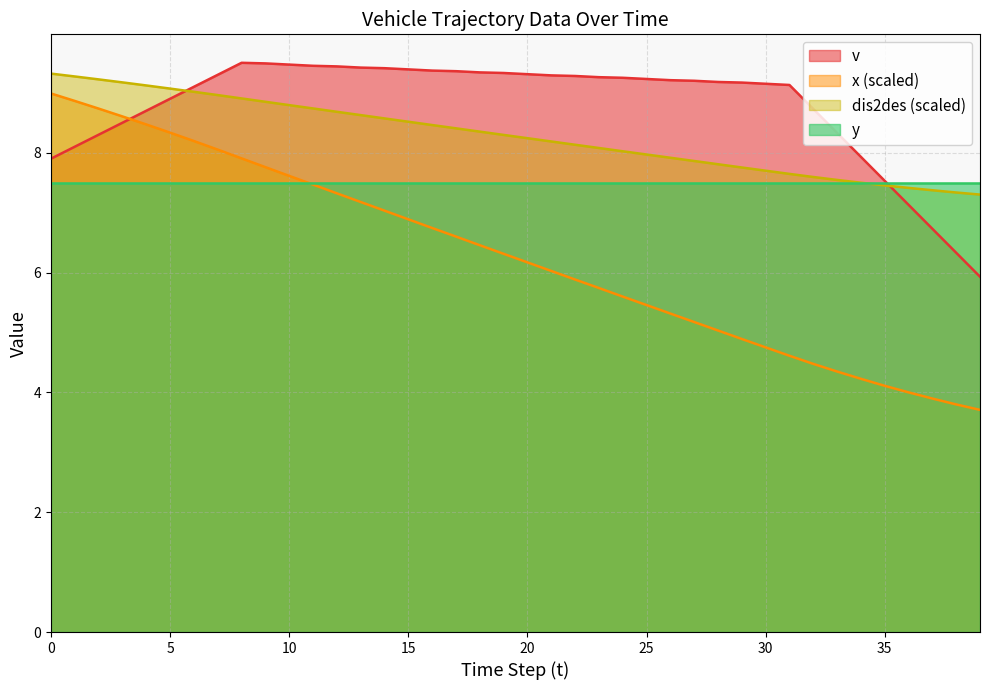

At which label is x closest to 6?

21